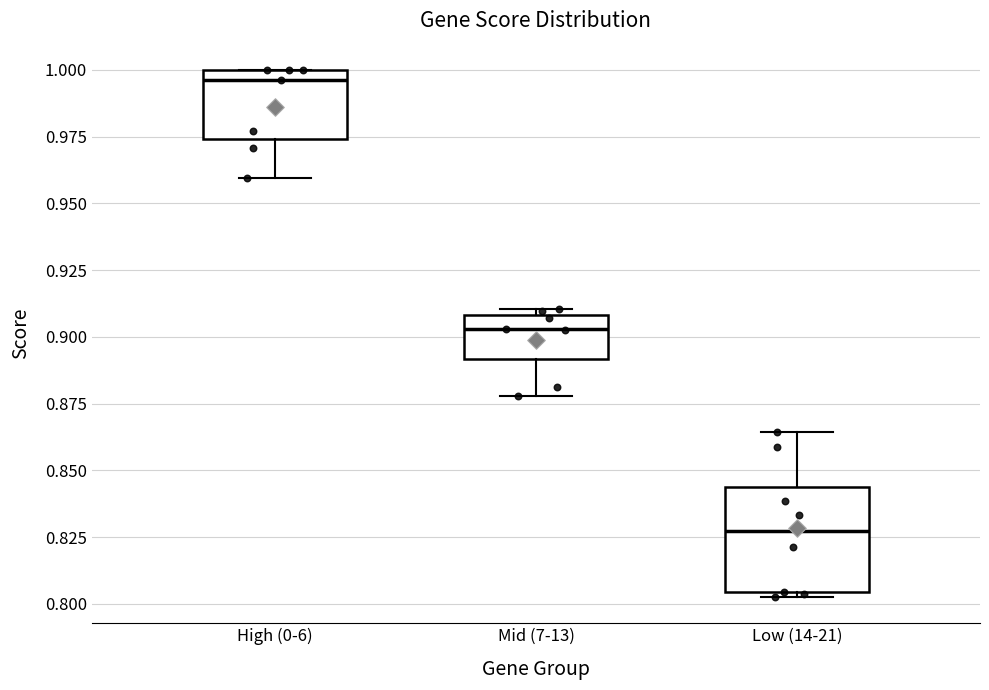

Where is the lower edge of the box for Low (14-21) on the y-axis? The values are not printed on the chart, so give them approximately, as read against the axis.

0.805